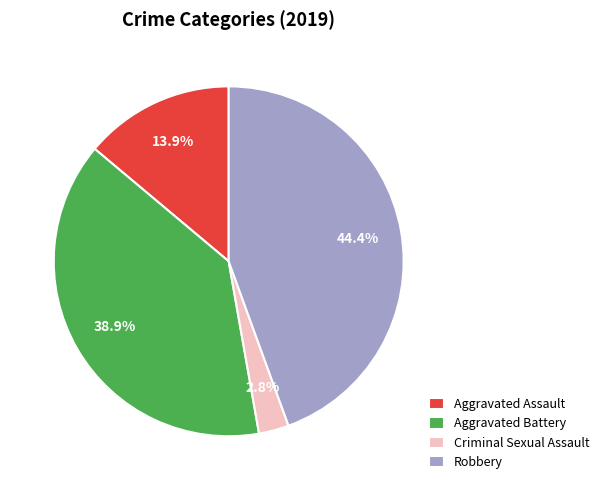

Count the number of slices in the pie.

4